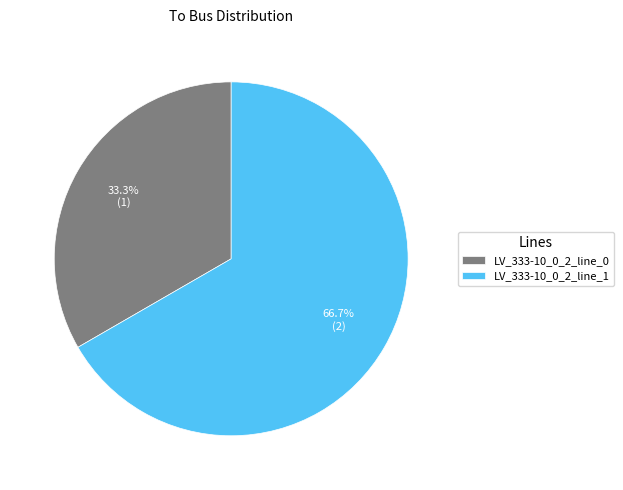

What percentage is the LV_333-10_0_2_line_0 slice, to the nearest percent?

33%